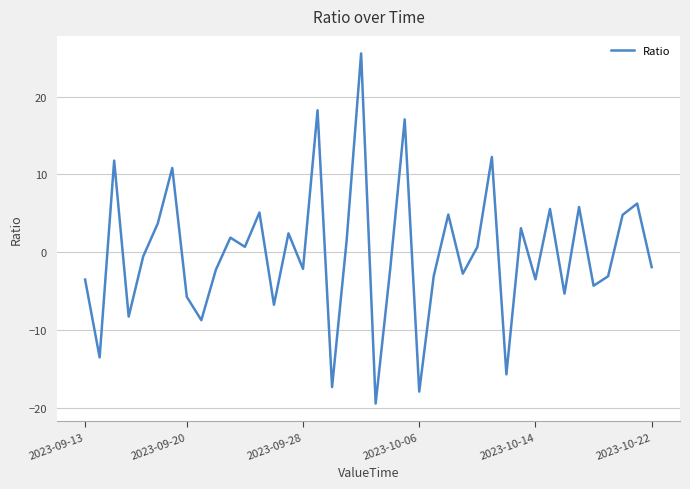

What is the minimum value shown in the chart?

-19.4